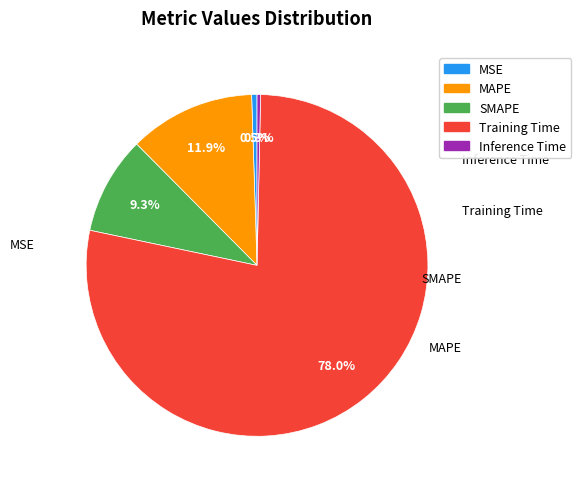

To the nearest percent, what percentage of the pie is SMAPE?

9%